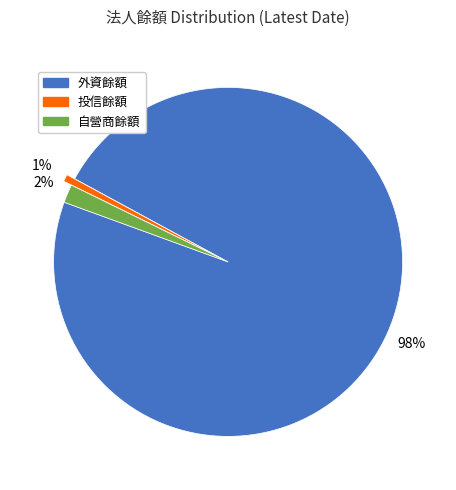

Which slice represents more than half of the pie?

外資餘額